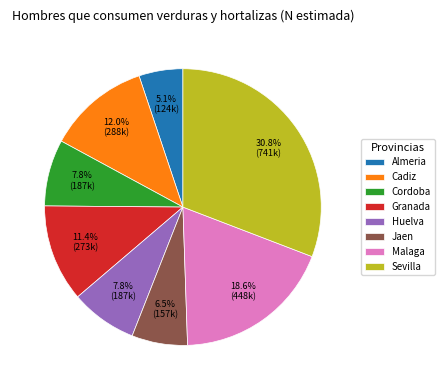

Approximately how many times larger is the value at Huelva compared to Almeria?

1.5